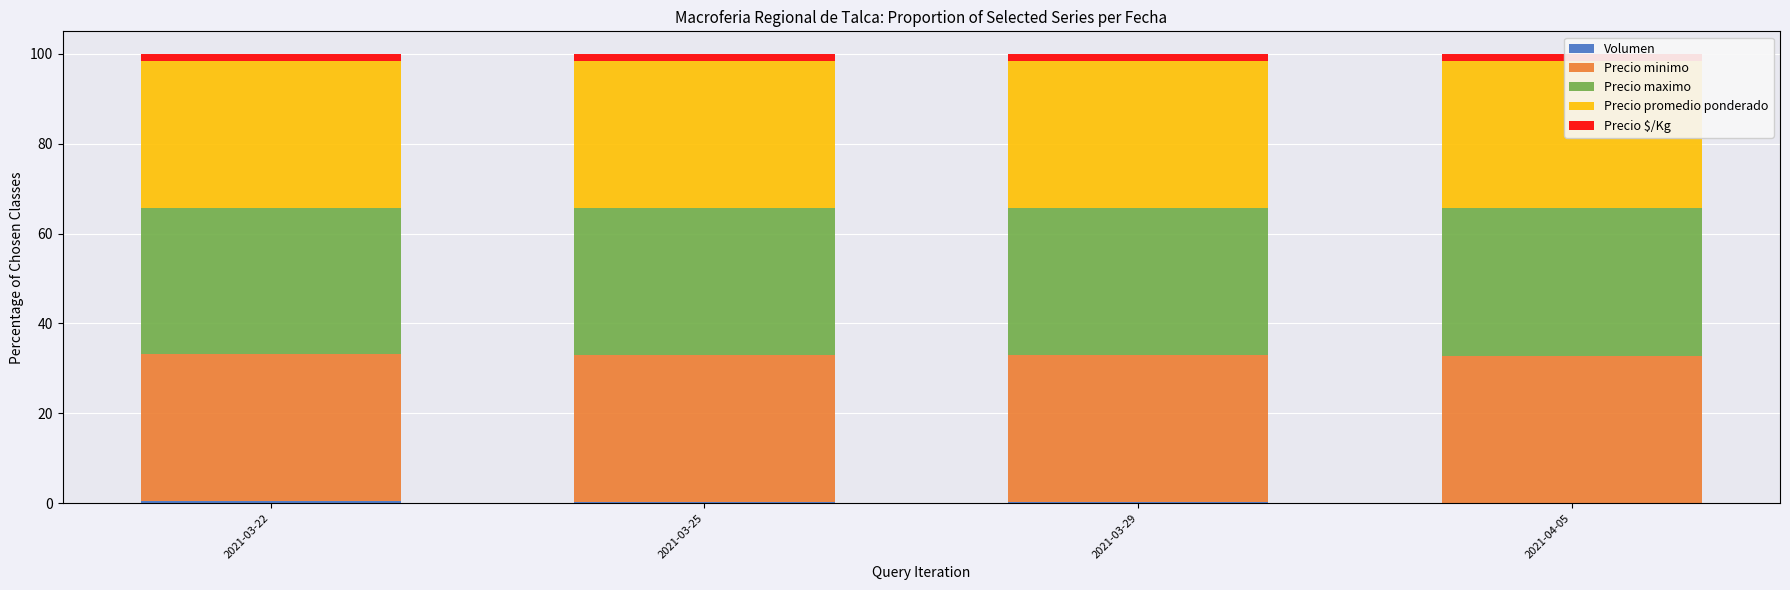

What is the label of the 4th bar from the left?

2021-04-05